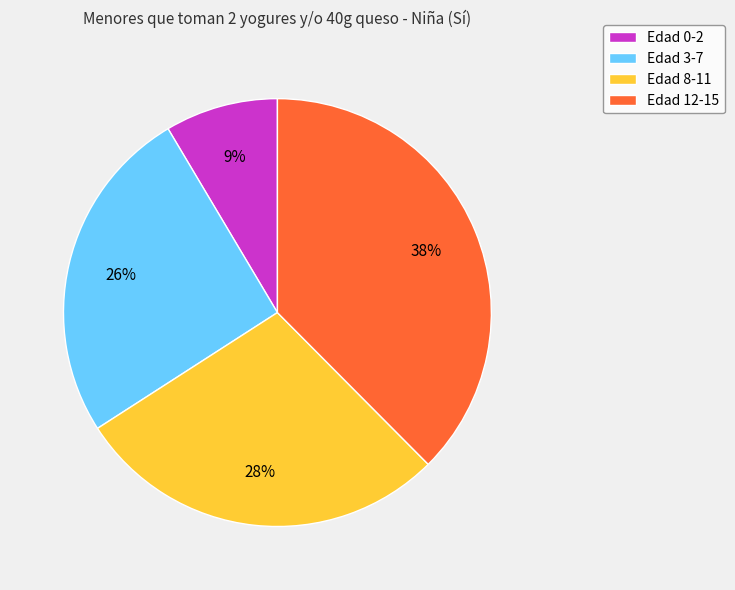

How many segments does this pie chart have?

4